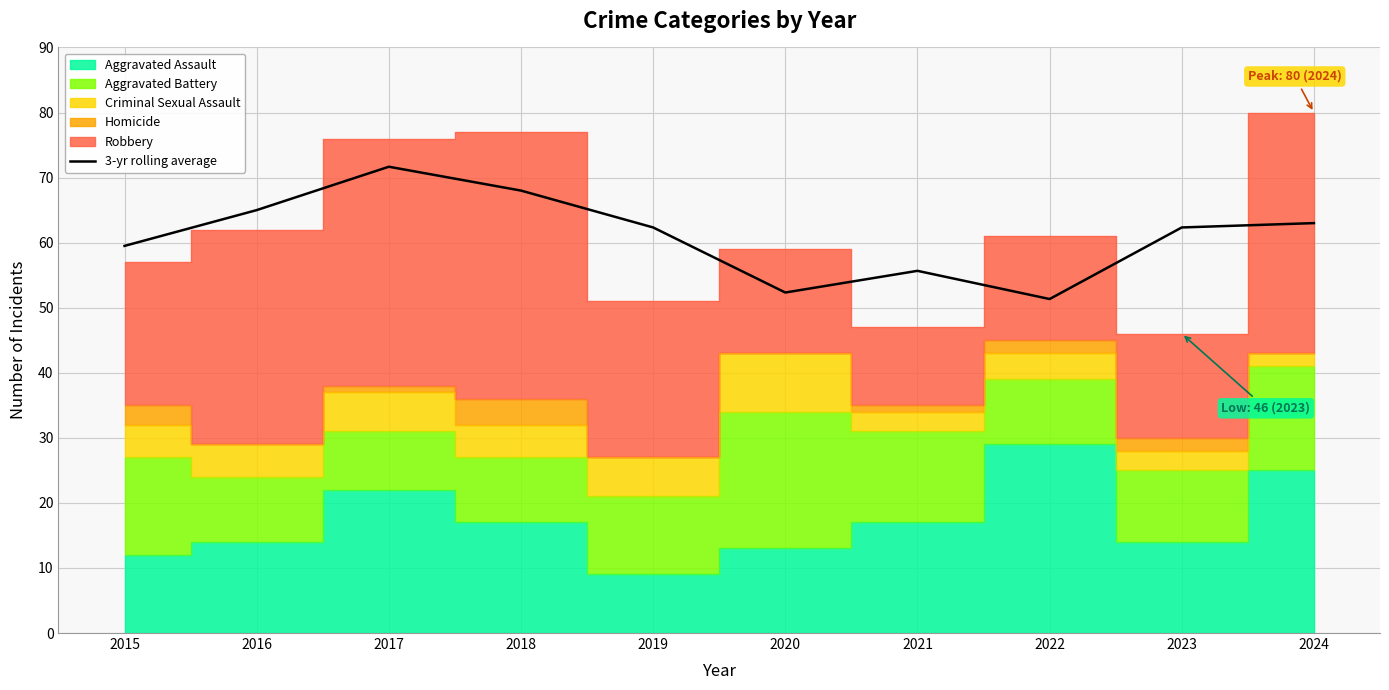

Where does the data first go above 62?

2016